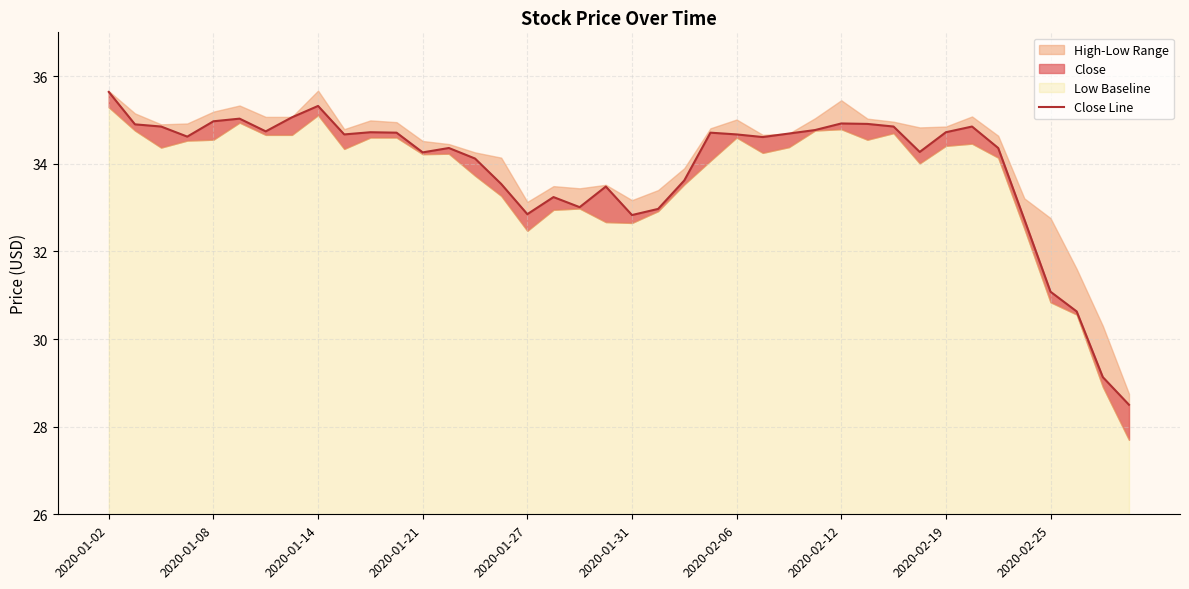

How many data points are above 34?

27